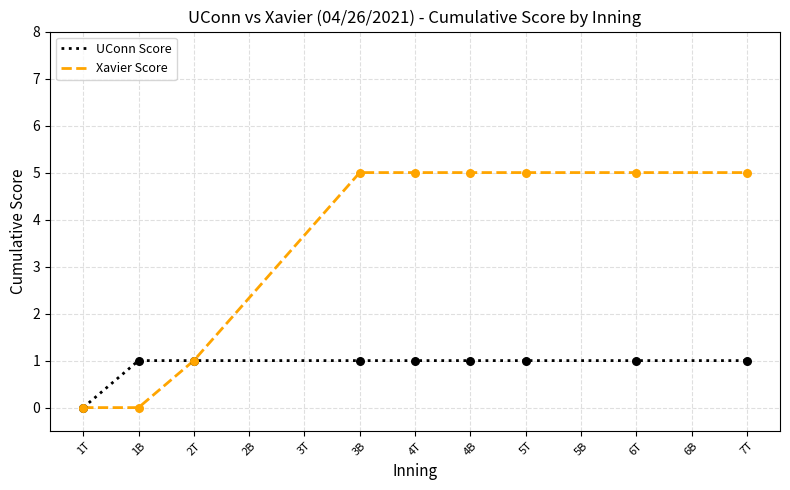

Is the value of UConn Score at 1T greater than the value of Xavier Score at 3B?

No